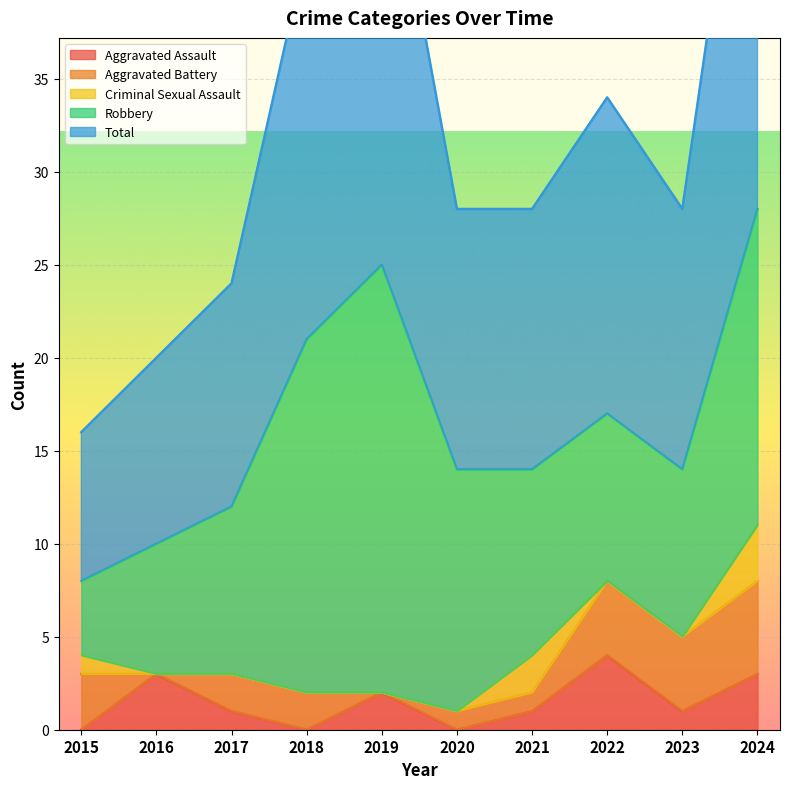

Count the number of categories in the chart.

10